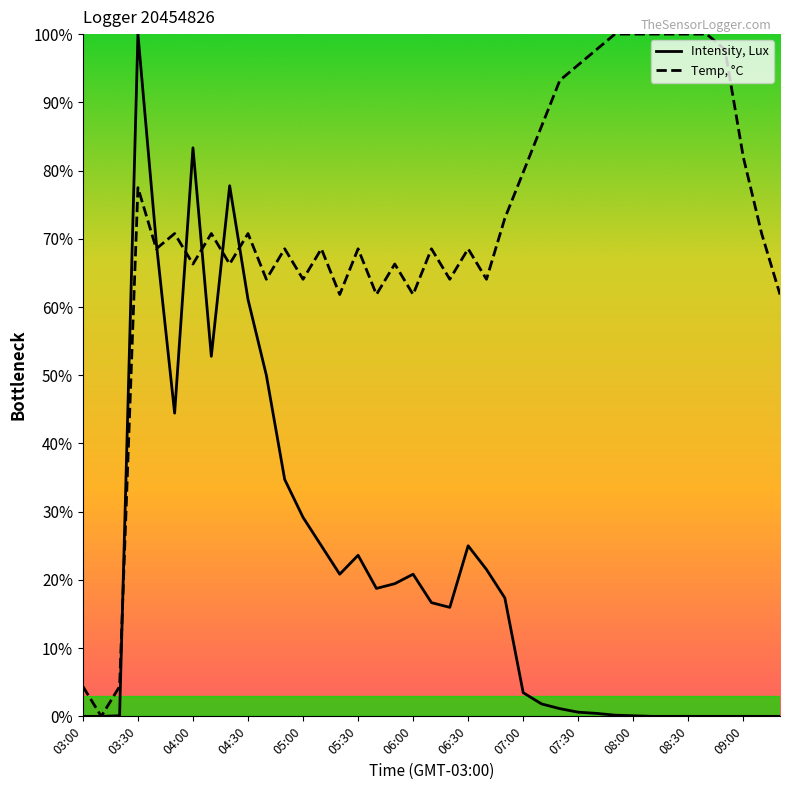

Rank the series by their average value, from highest to lowest.

Temp, °C, Intensity, Lux